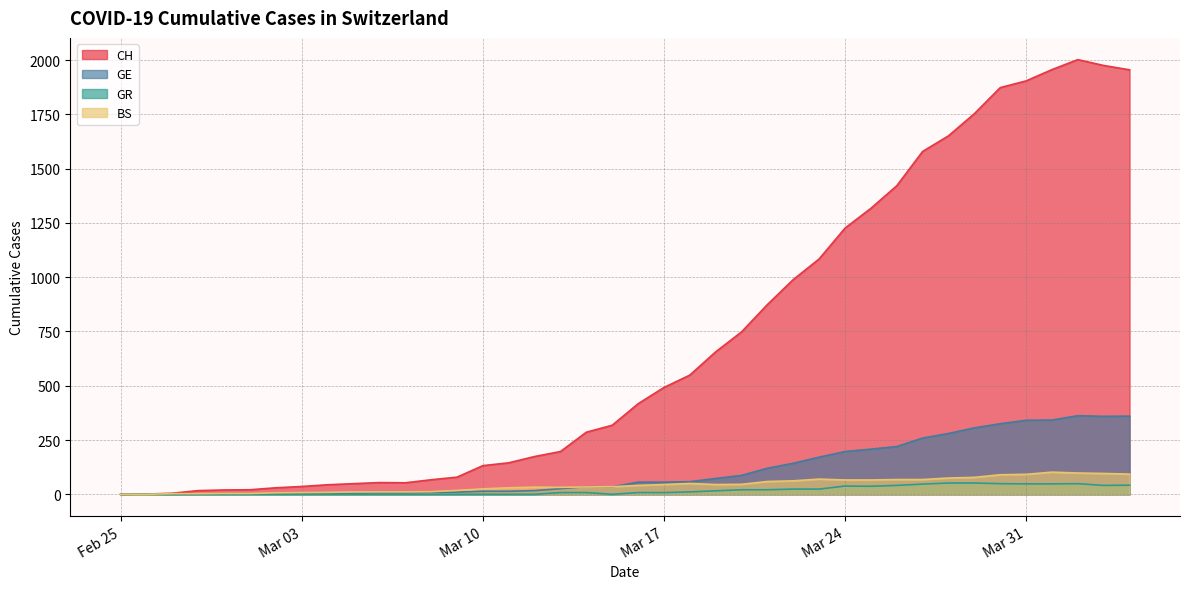

What is the value of the CH point at the 8th from the left?

36